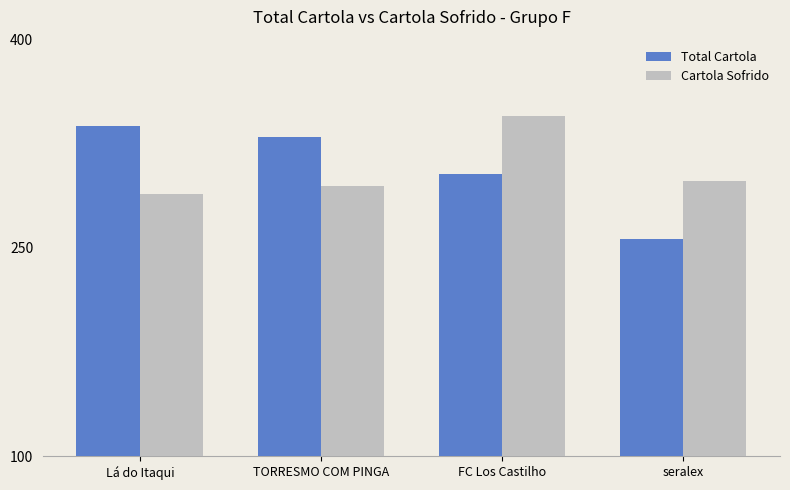

At which category does the chart reach its peak across all series?

FC Los Castilho